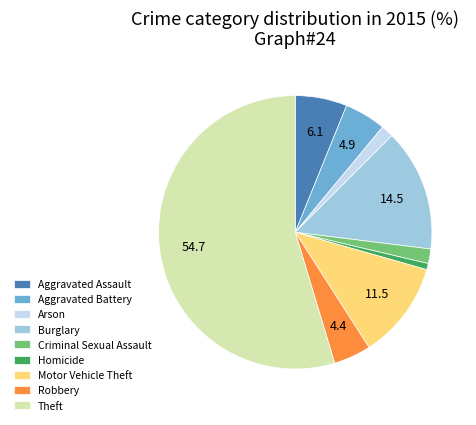

Between Theft and Burglary, which is larger?

Theft